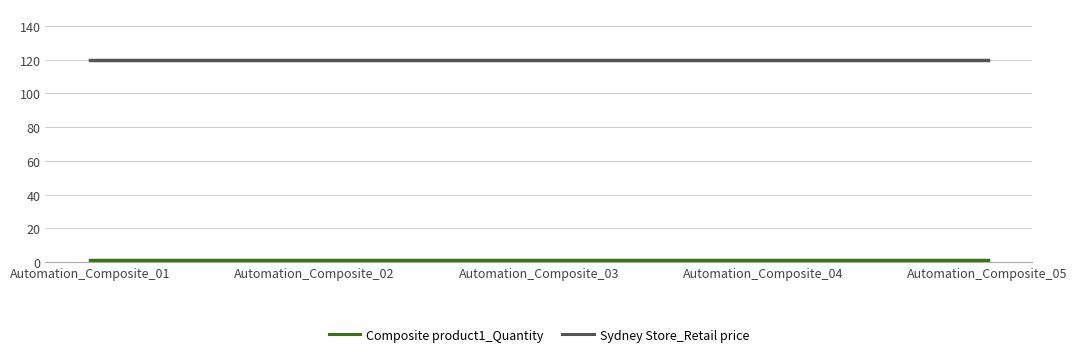

The Sydney Store_Retail price series shows 120 at Automation_Composite_05. True or false?

True